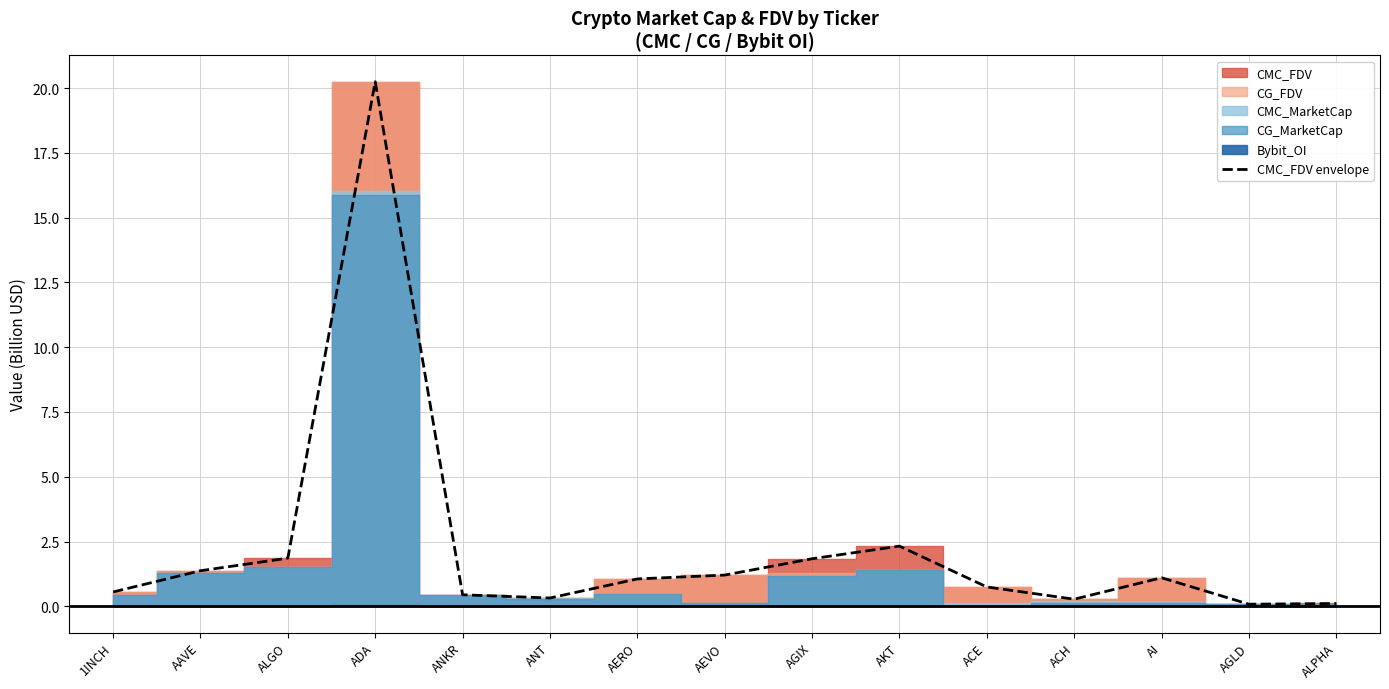

What is the average value?

2.2